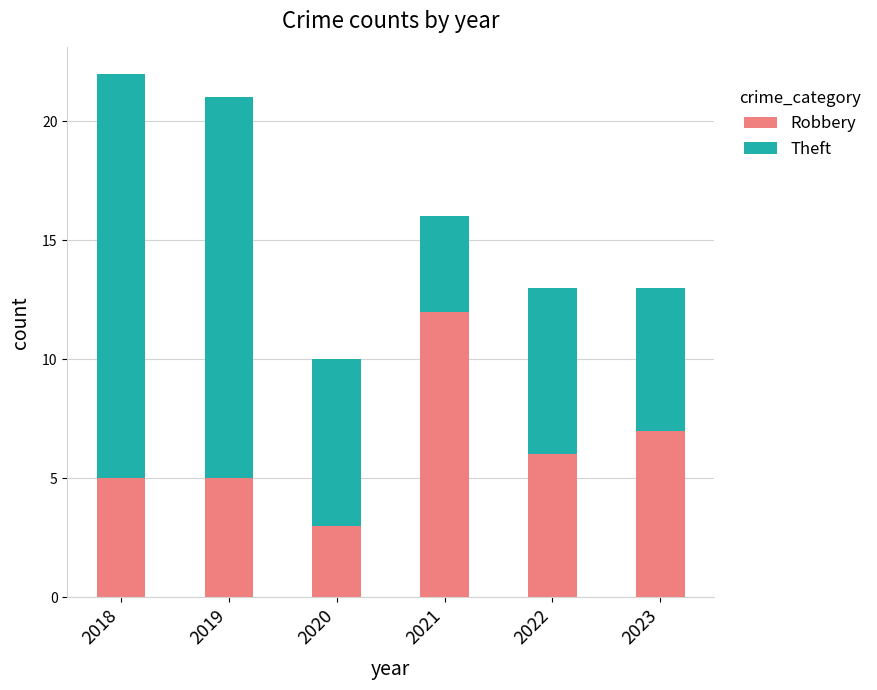

What is the sum of all Robbery values?

38